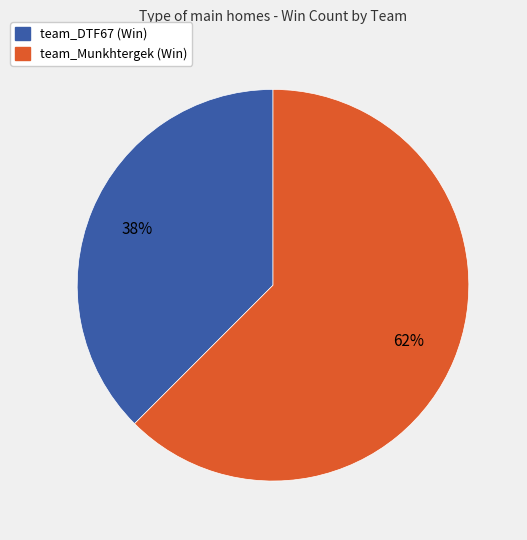

The team_Munkhtergek slice represents 62% of the pie. True or false?

True